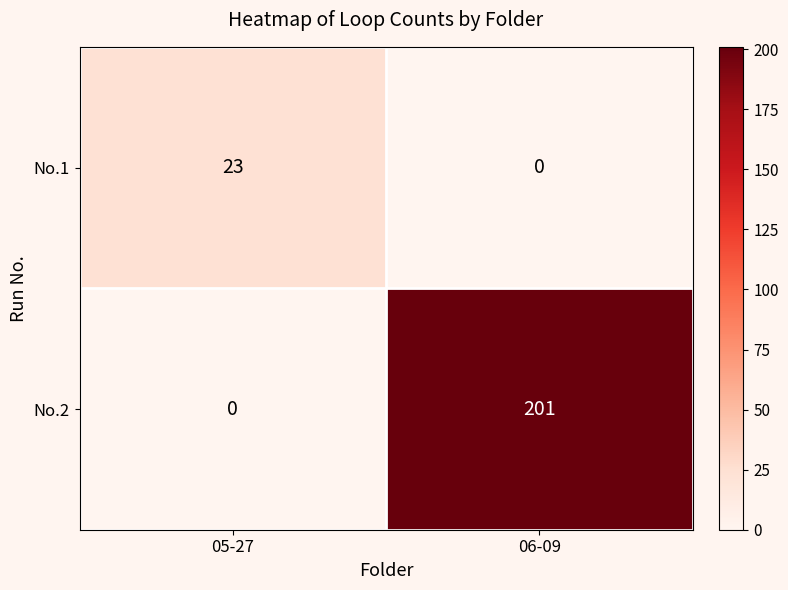

List the series in order of their peak value, highest first.

No.2, No.1